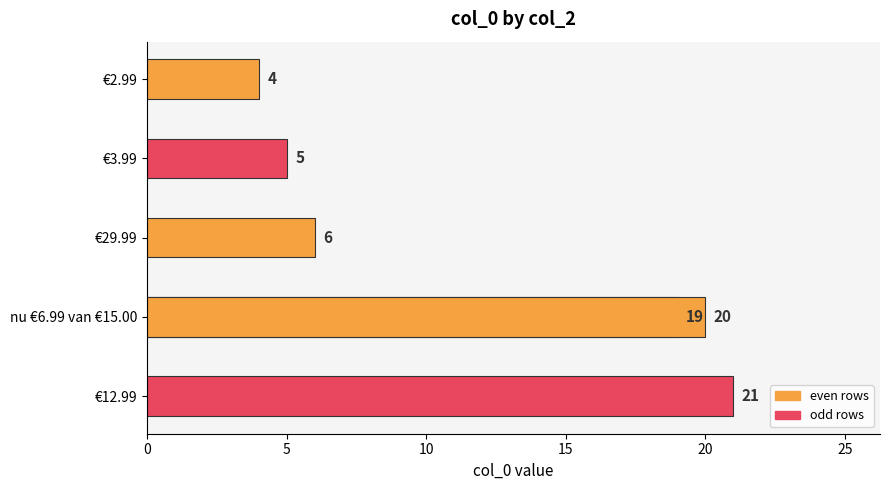

Is it true that the value at €29.99 is 3?

False